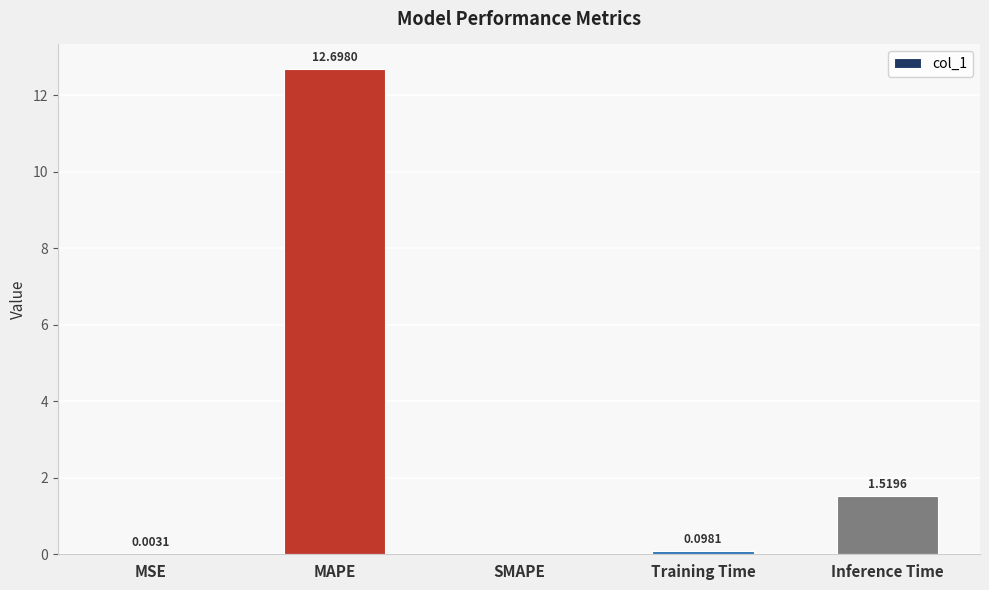

At which label is the value closest to 6?

Inference Time